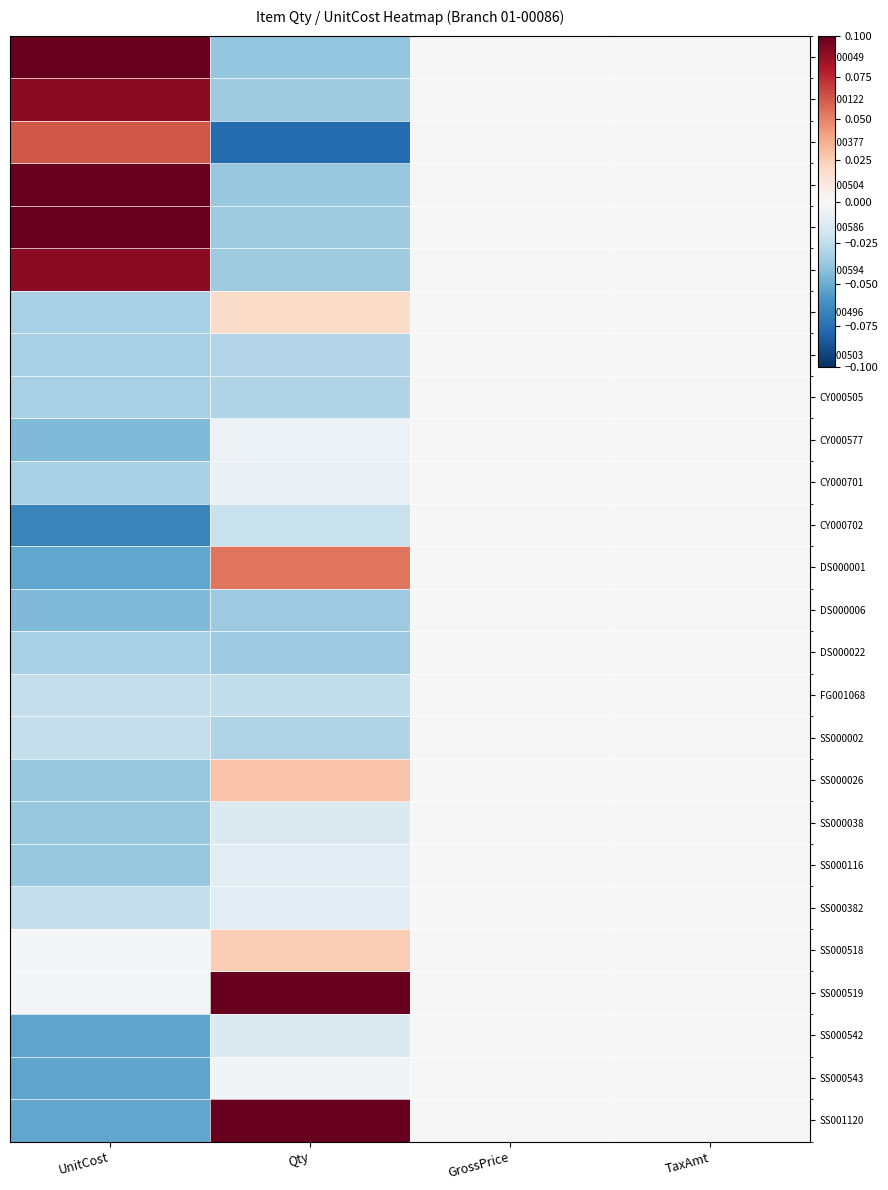

List the series in order of their peak value, highest first.

CE000049, CE000504, CE000586, SS000519, SS001120, CE000122, CE000594, CE000377, DS000001, SS000026, SS000518, CY000496, CY000503, CY000505, CY000577, CY000701, CY000702, DS000006, DS000022, FG001068, SS000002, SS000038, SS000116, SS000382, SS000542, SS000543